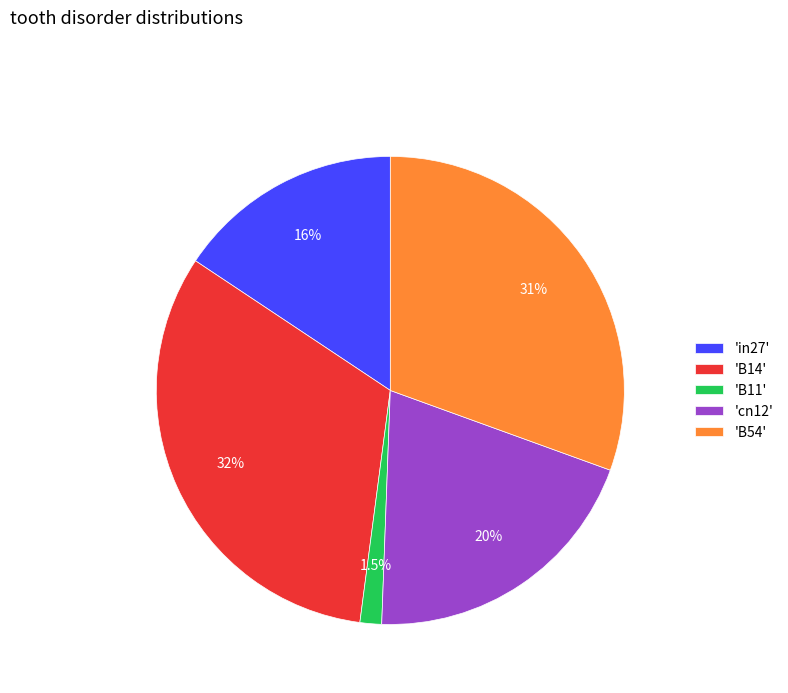

Between 'B54' and 'B14', which is larger?

'B14'